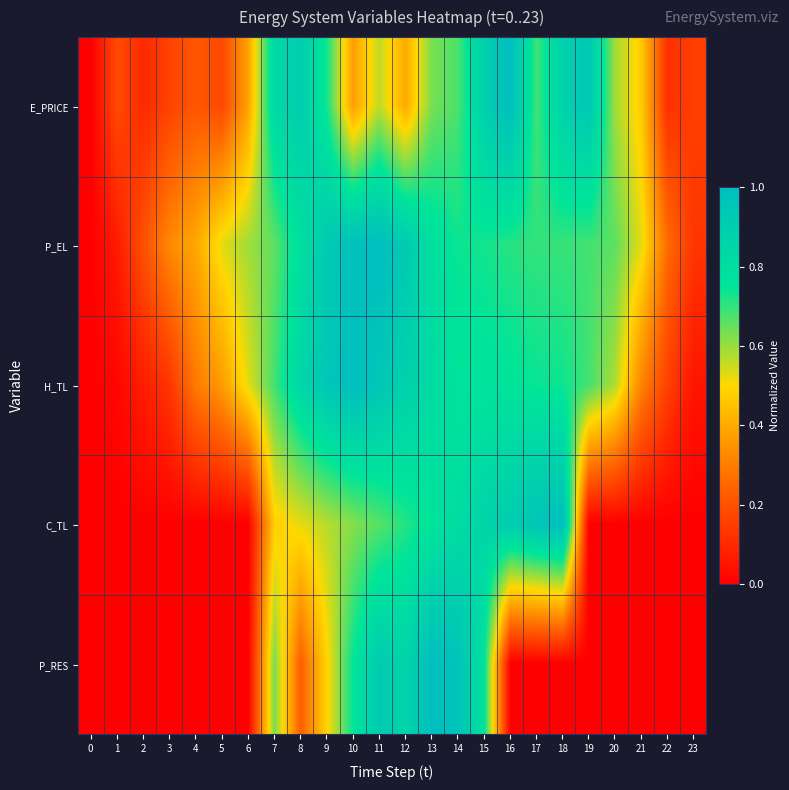

How many data points does each series have?

24